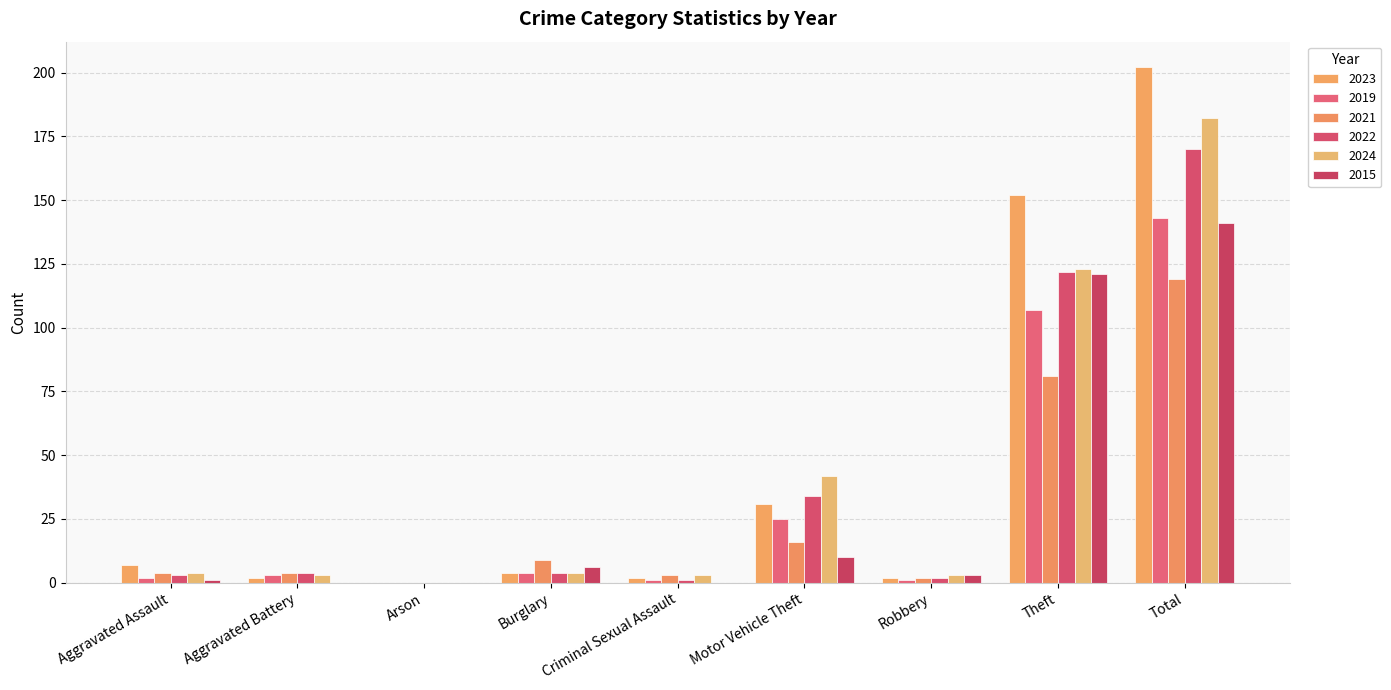

What is the difference between the maximum and minimum values in the 2019 series?

143